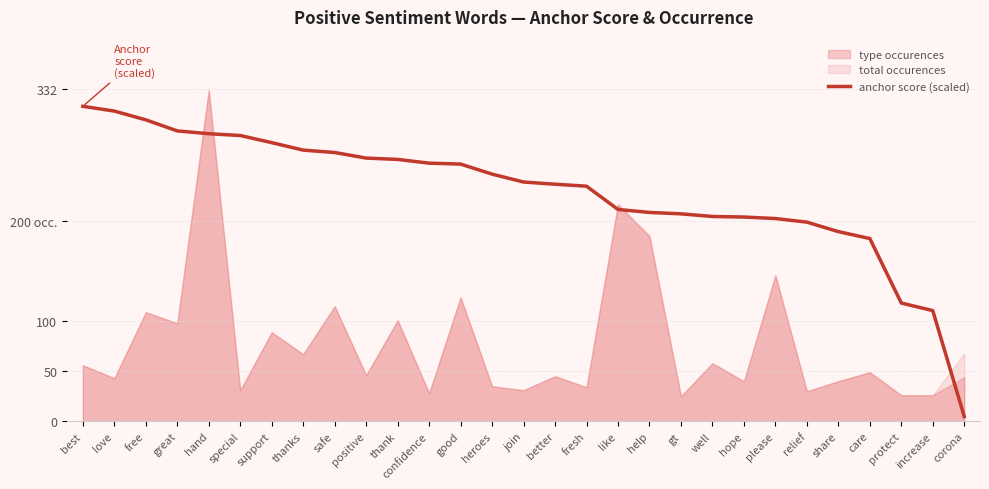

Reading right to left, transcribe all the data shown in this chart.

4.6	110.7	118.2	182.8	189.7	199.2	202.8	204.3	204.9	207.5	208.9	211.9	235.2	237.1	239.3	247.2	257.3	258.2	262.0	263.3	268.9	271.3	278.8	285.9	287.7	290.5	301.6	310.3	315.1